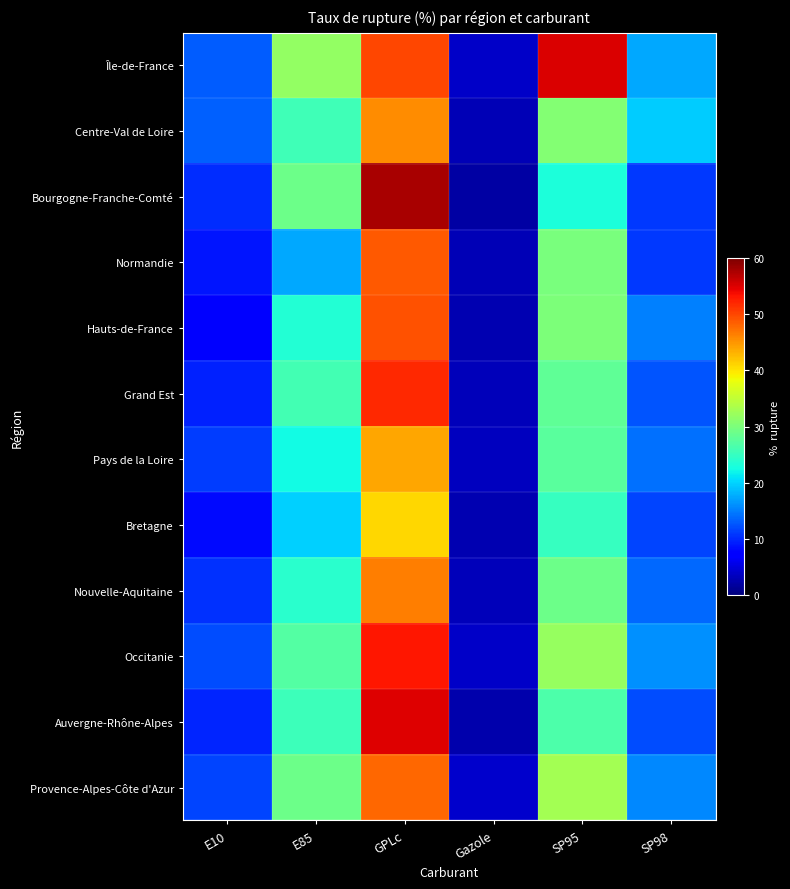

Between GPLc and SP98, which series saw the biggest shift?

Bourgogne-Franche-Comté